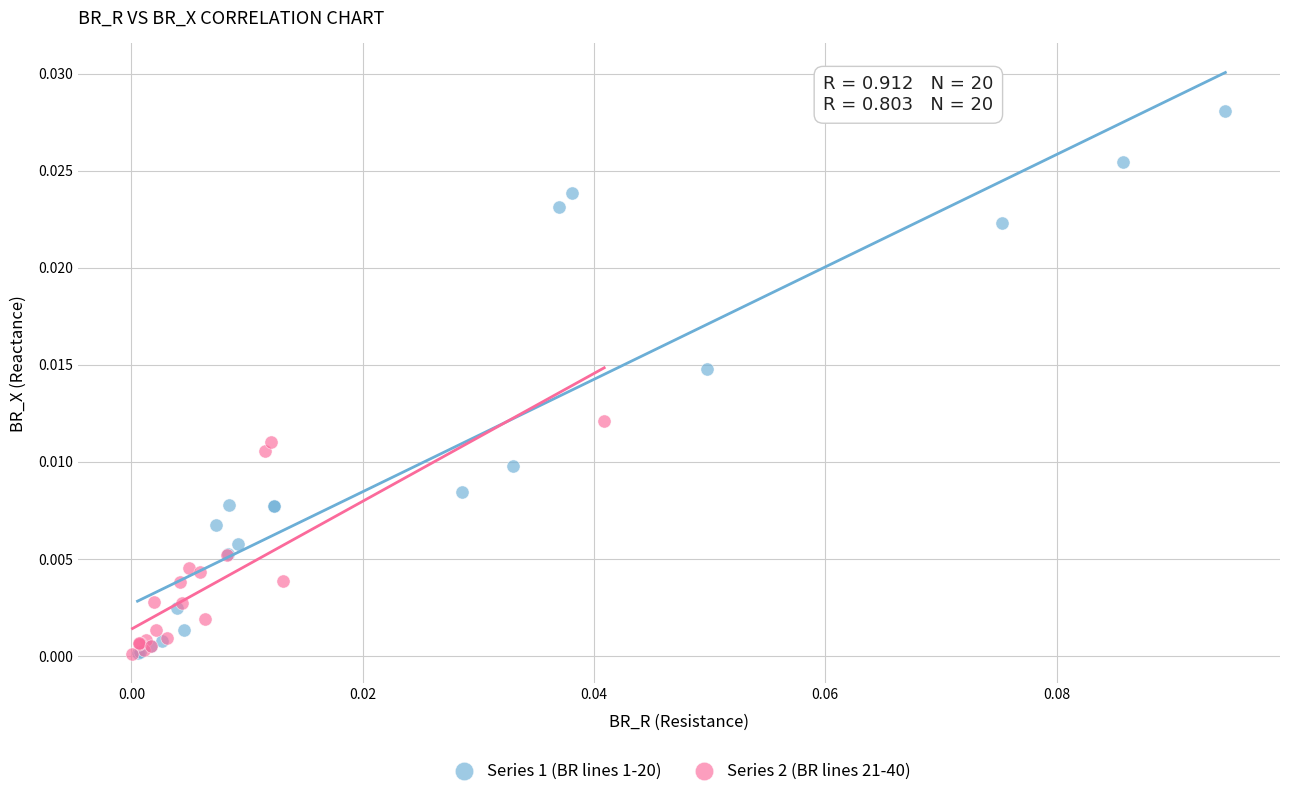

Which series reaches the maximum Y coordinate?

Series 1 (BR lines 1-20)